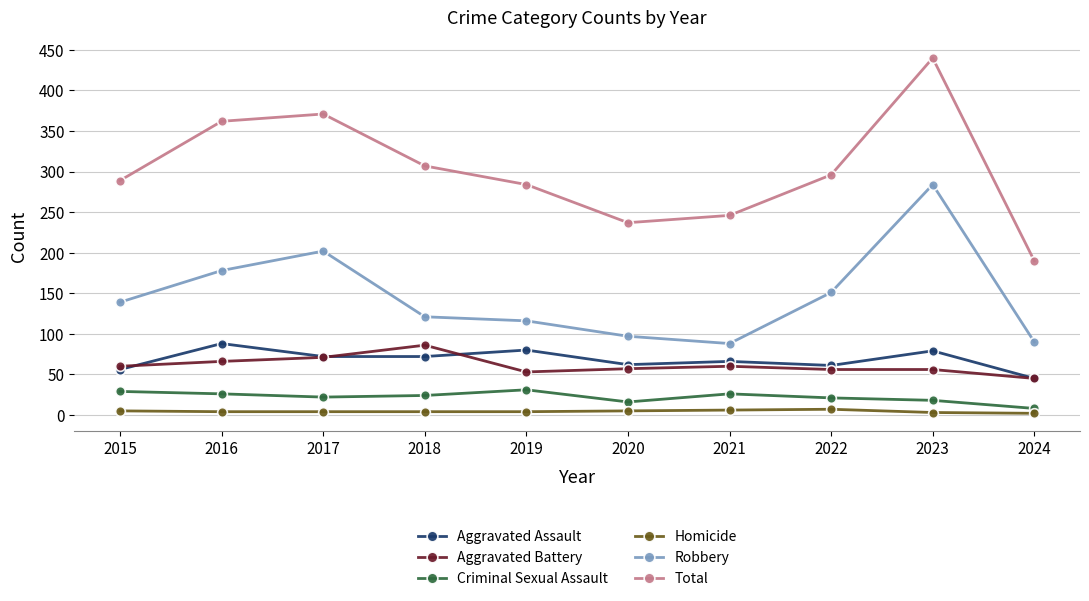

How many lines are shown in the chart?

6